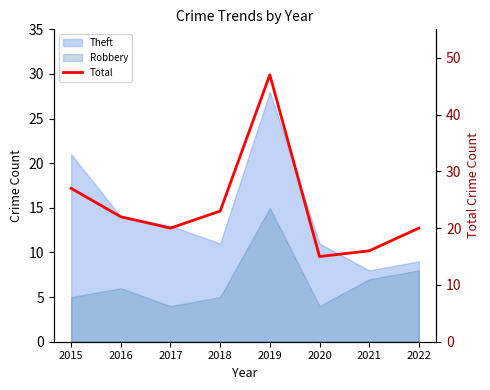

What is the difference between the maximum and minimum values?

32